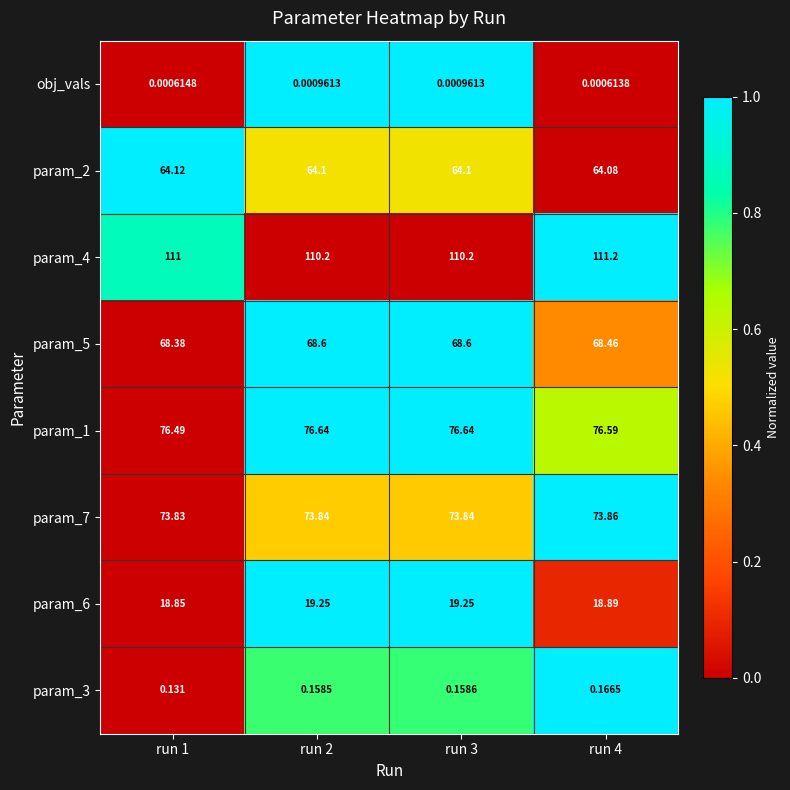

List the series in order of their peak value, lowest first.

obj_vals, param_3, param_6, param_2, param_5, param_7, param_1, param_4